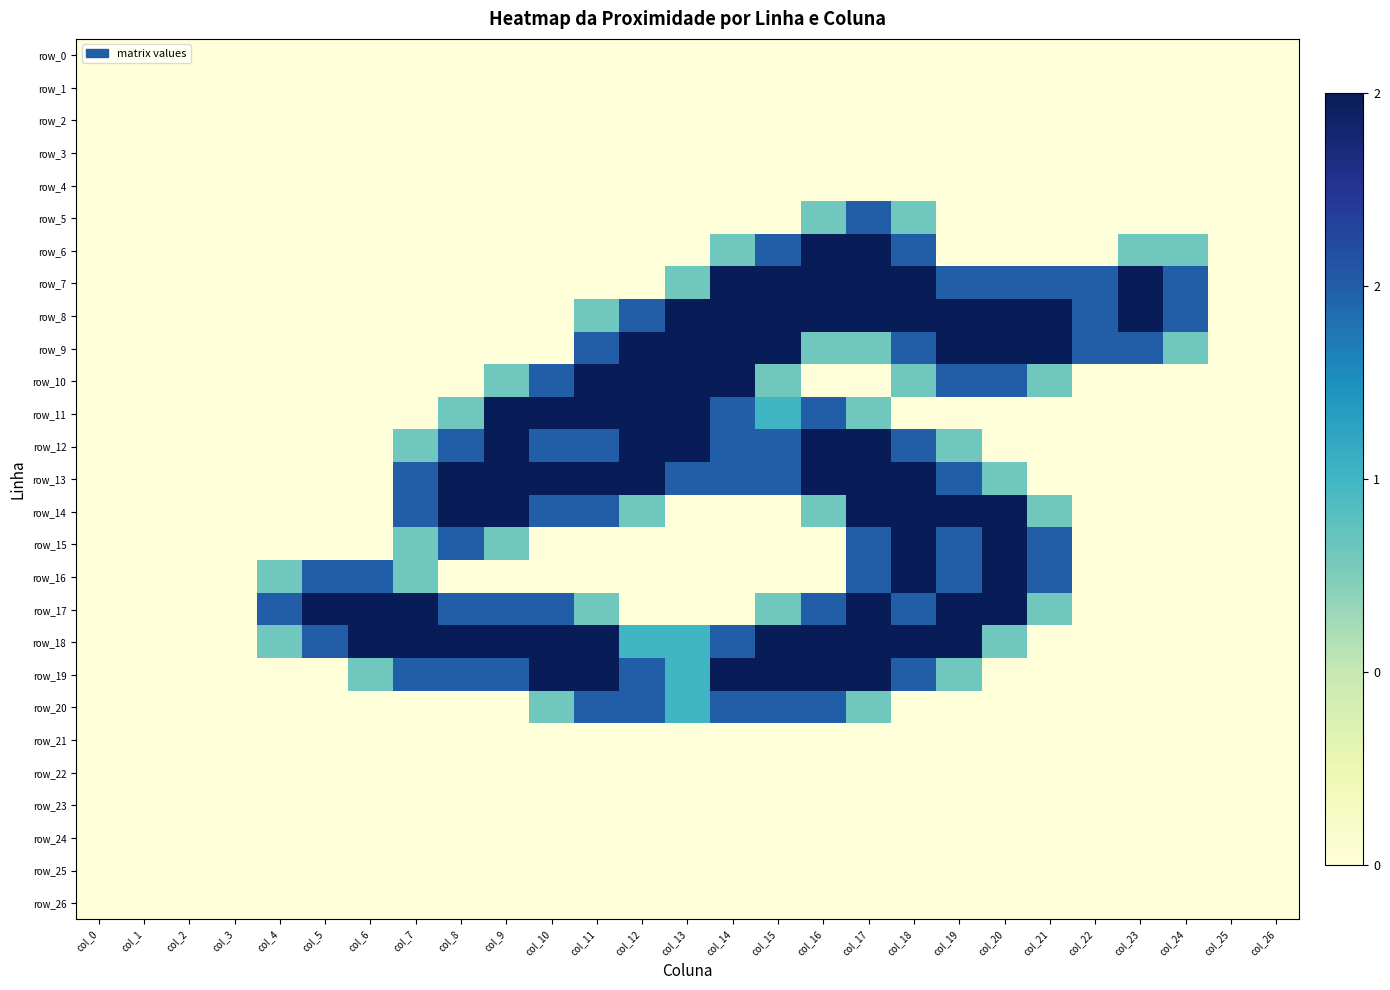

The row_20 series shows 0.6 at col_23. True or false?

False